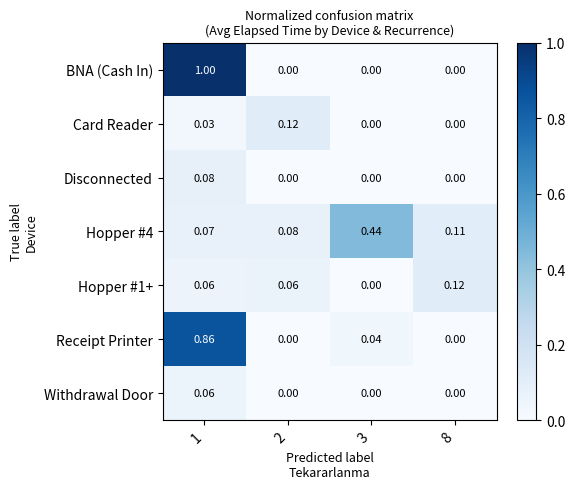

Is the value of Receipt Printer at 3 greater than the value of Hopper #4 at 2?

No